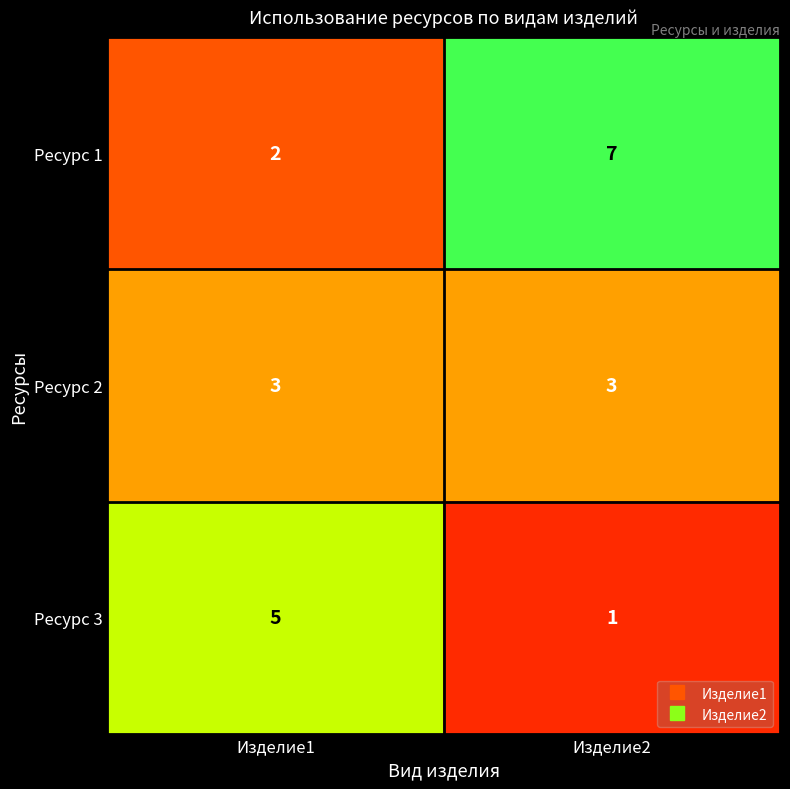

What value does the Ресурс 2 series have at Изделие1?

3